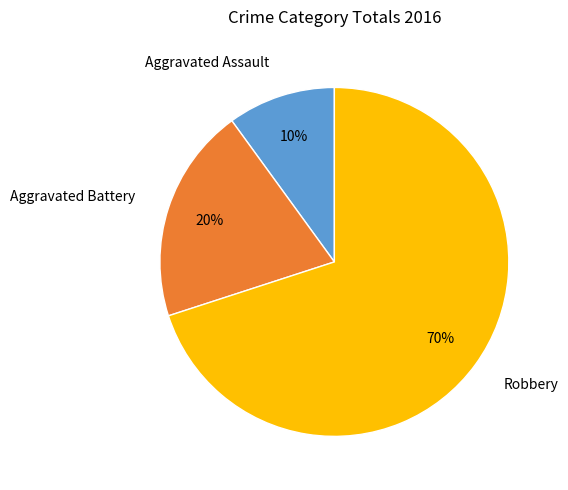

To the nearest percent, what is the difference between the largest and smallest slice percentages?

60%